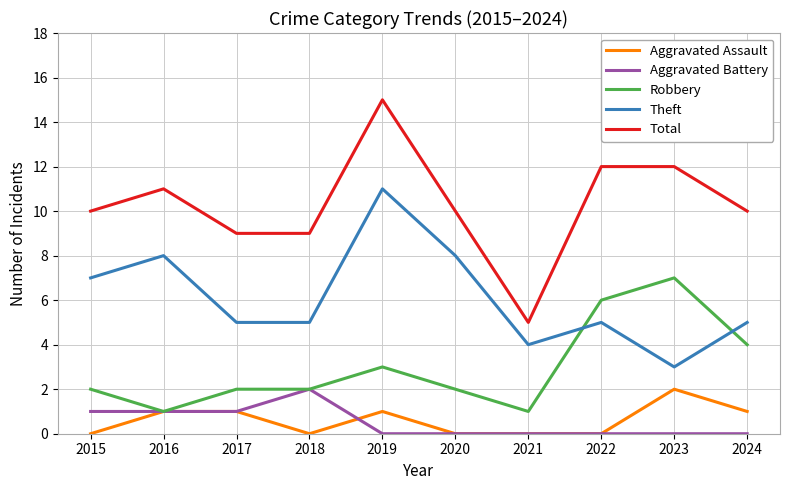

After their last crossing, which series has the higher values: Aggravated Assault or Aggravated Battery?

Aggravated Assault